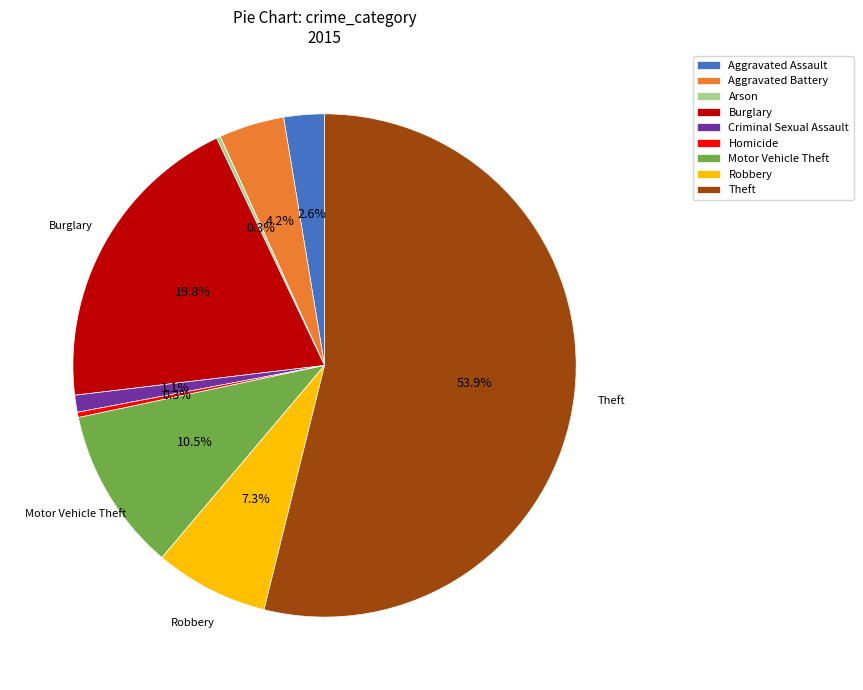

To the nearest percent, what is the combined percentage of Theft and Motor Vehicle Theft?

64%